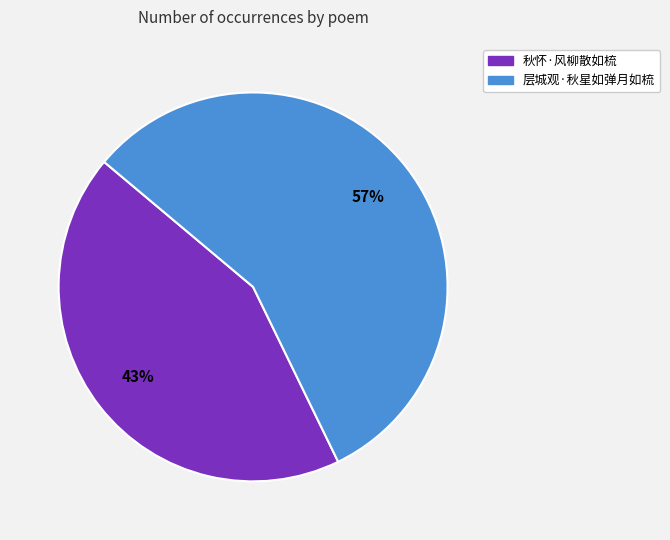

What is the ratio of the value at 层城观·秋星如弹月如梳 to the value at 秋怀·风柳散如梳?

1.3